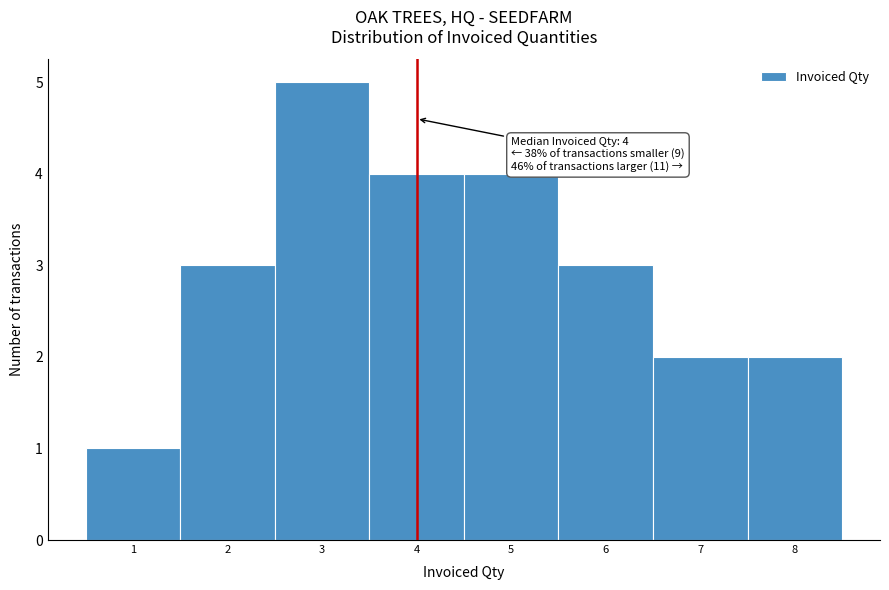

Over which range of the x-axis is the bar tallest?

2.5 to 3.5